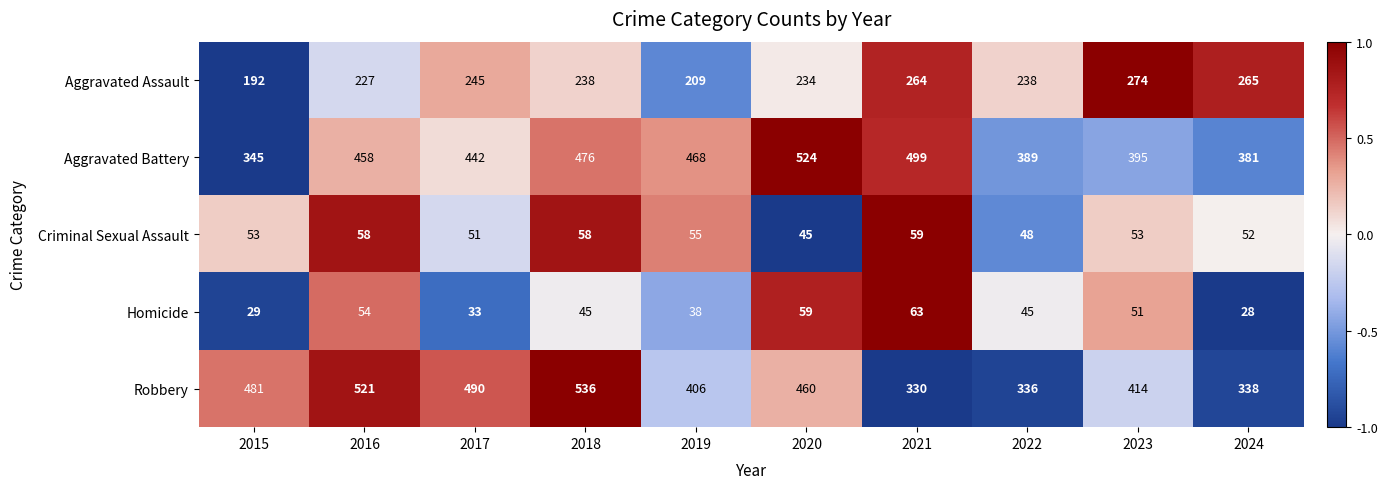

At which category is the sum across all series the highest?

2018